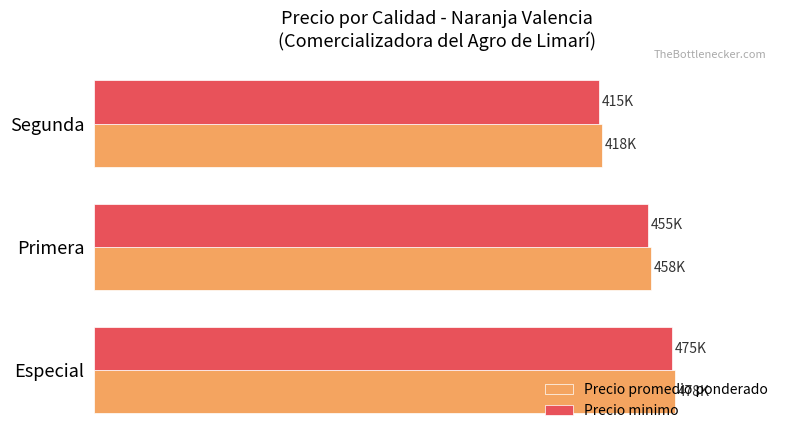

What is the value of the Precio promedio ponderado bar at the 3rd from the left?

417500